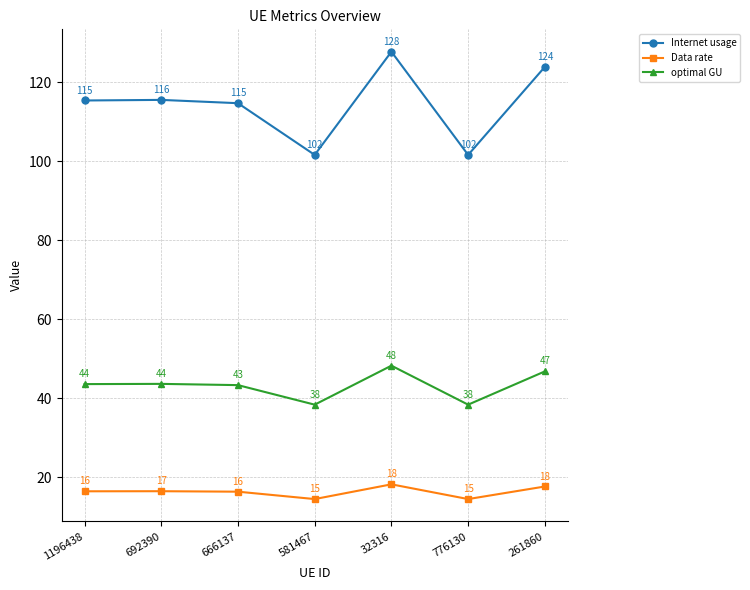

True or false: Data rate and Internet usage cross at least once.

False